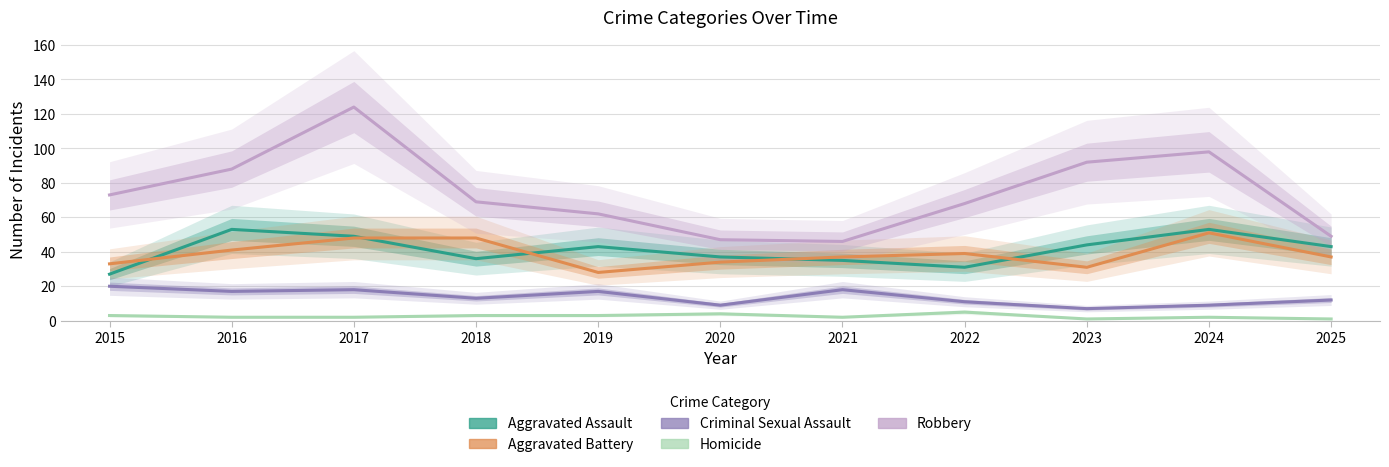

How many series are shown in this chart?

5